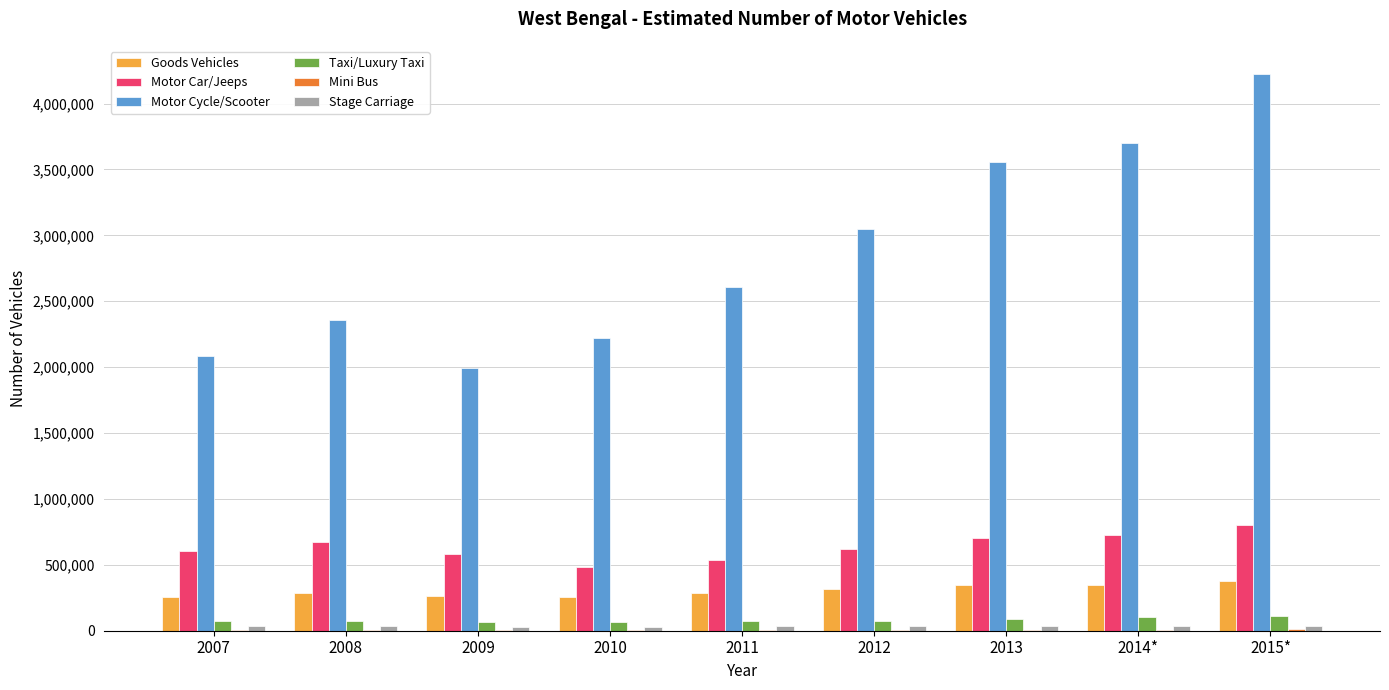

What is the greatest value displayed?

4226550